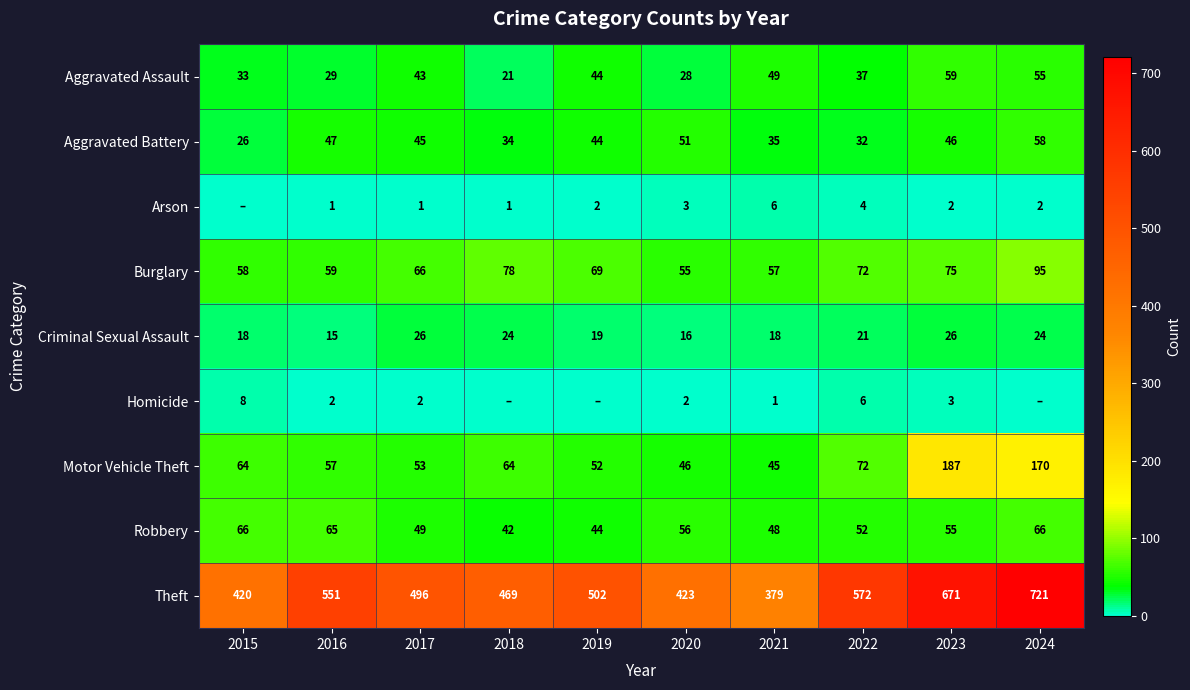

What is the difference between the maximum and minimum values in the Aggravated Assault series?

38